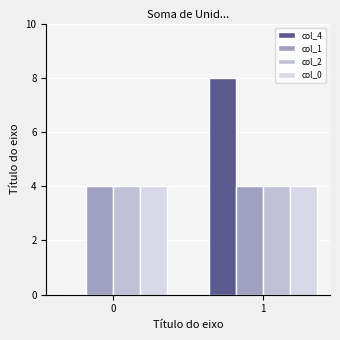

Are the bars grouped side by side (vs. stacked)?

Yes